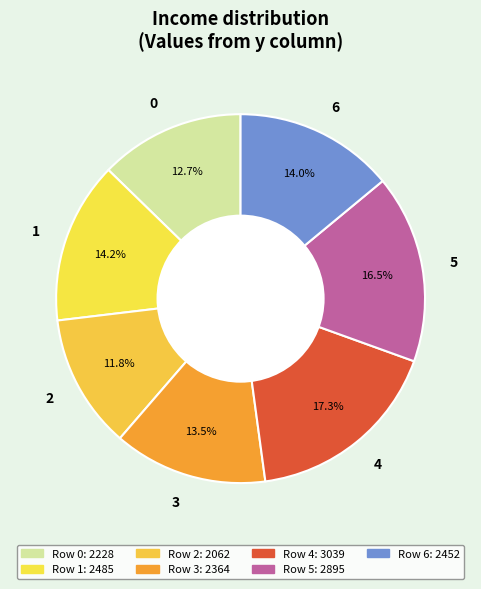

To the nearest percent, what percentage of the pie is 4?

17%